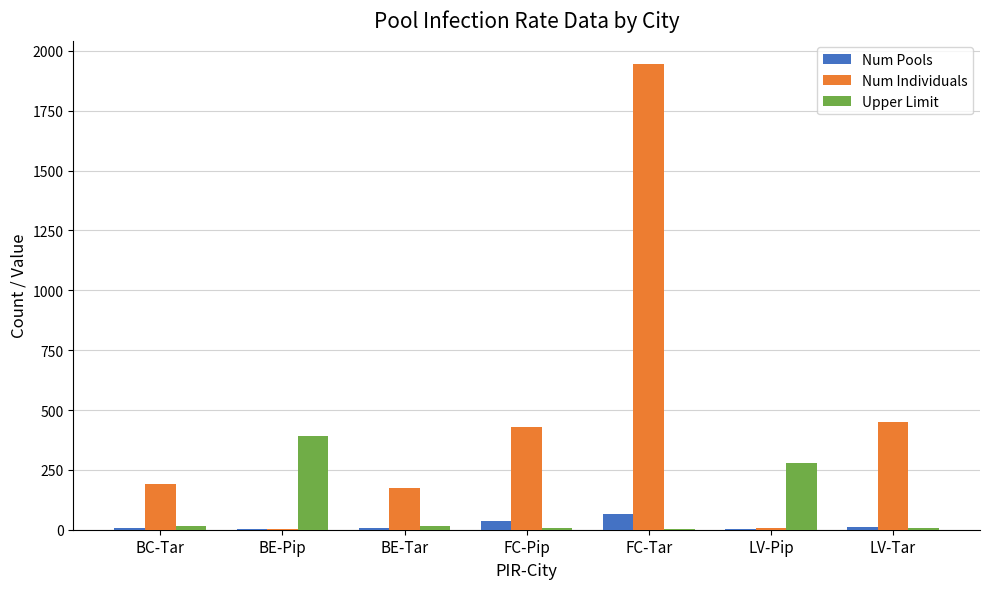

Which series changed the most between BE-Tar and LV-Tar?

Num Individuals